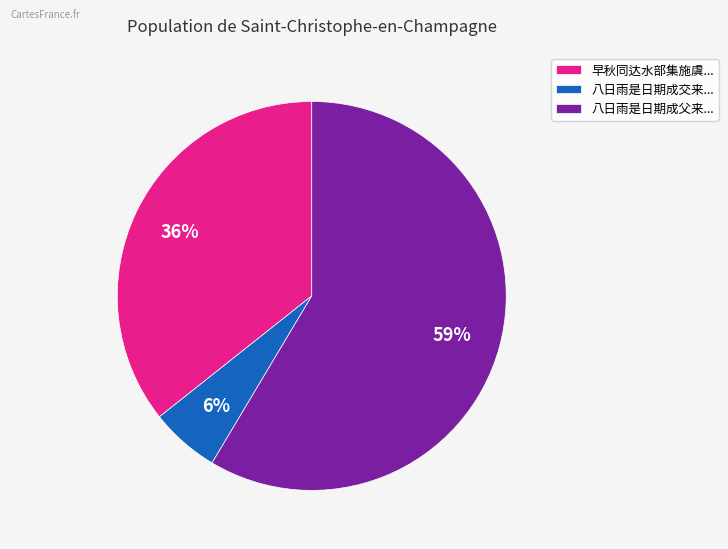

Is the sum of 八日雨是日期成父来... and 八日雨是日期成交来... greater than half?

Yes